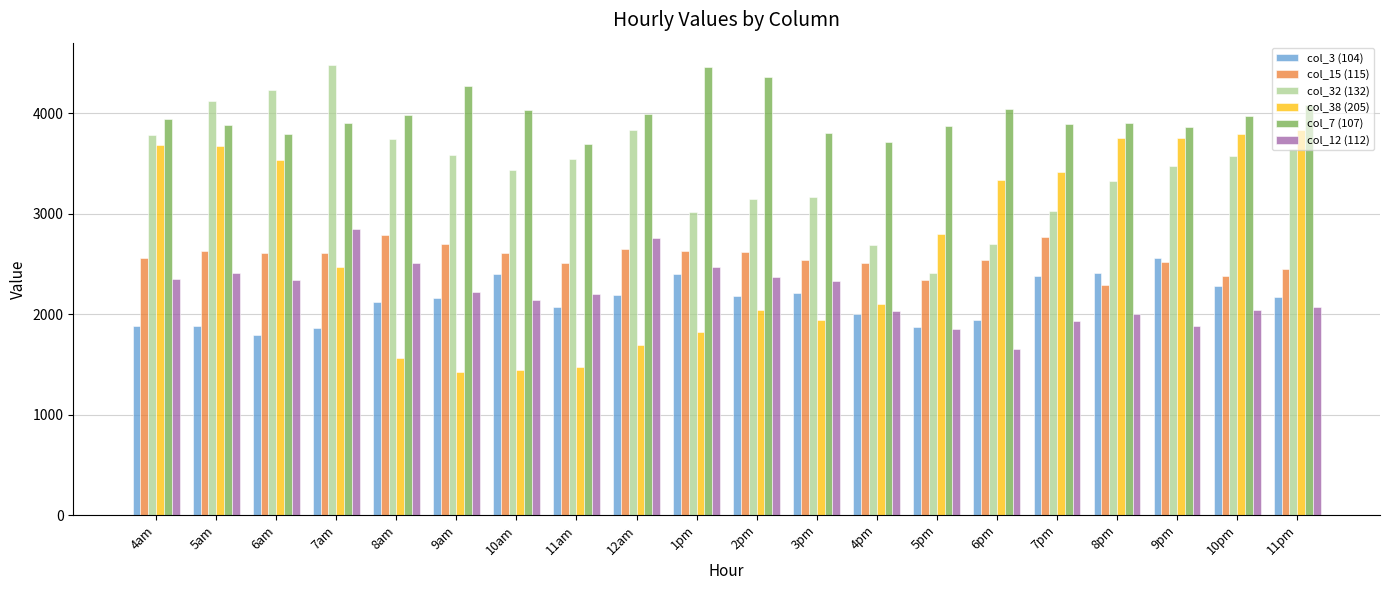

What is the total value across all series at 3pm?

15991.8